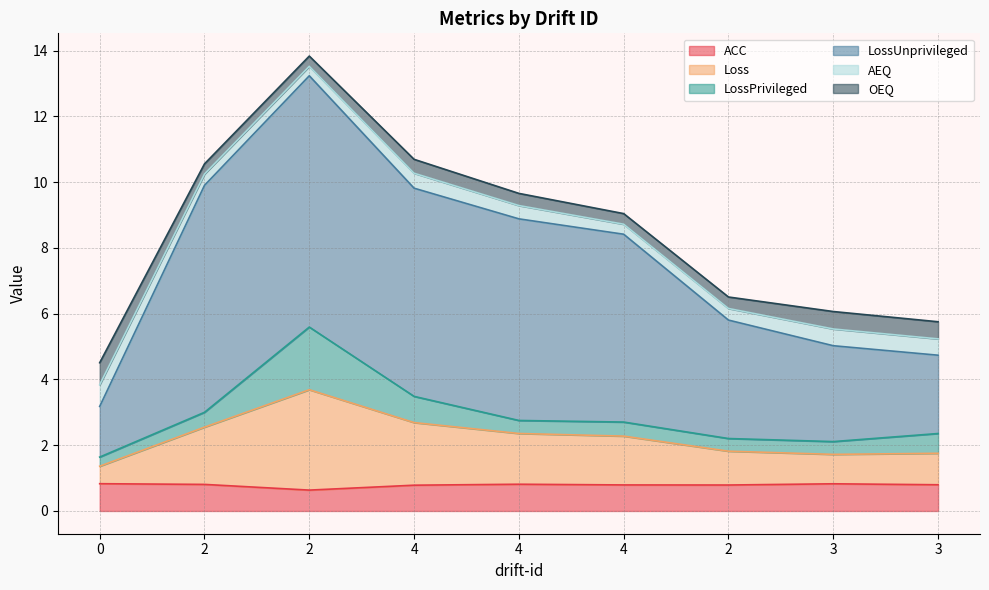

How many interior local valleys does the AEQ series have?

2